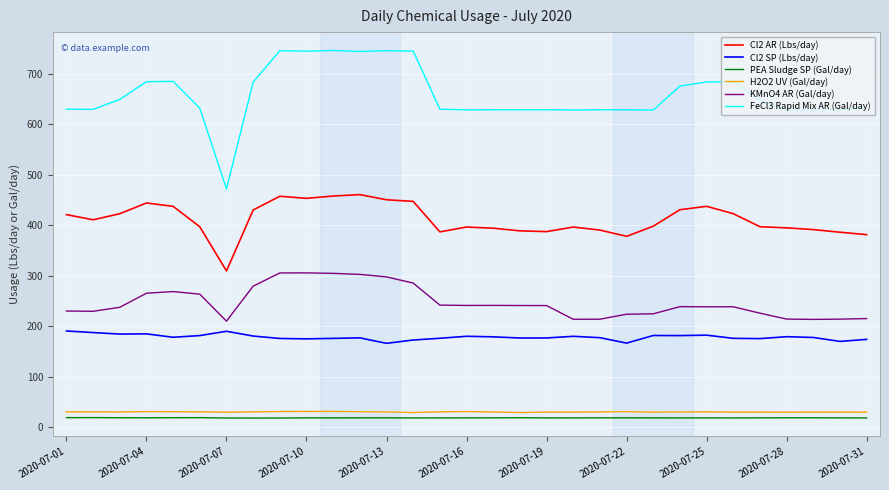

Which series has the widest spread of values?

FeCl3 Rapid Mix AR (Gal/day)